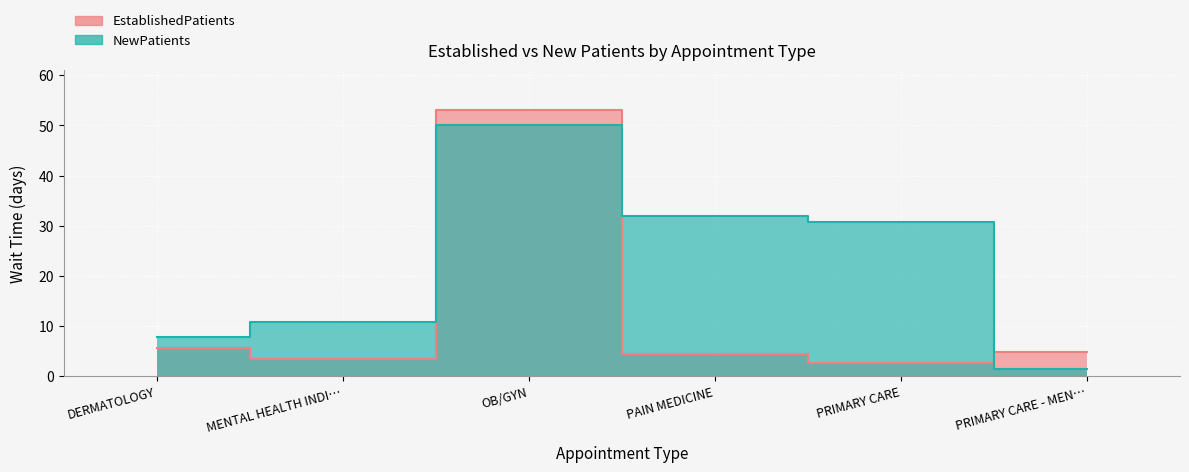

What is the difference between the maximum and minimum values in the NewPatients series?

48.7